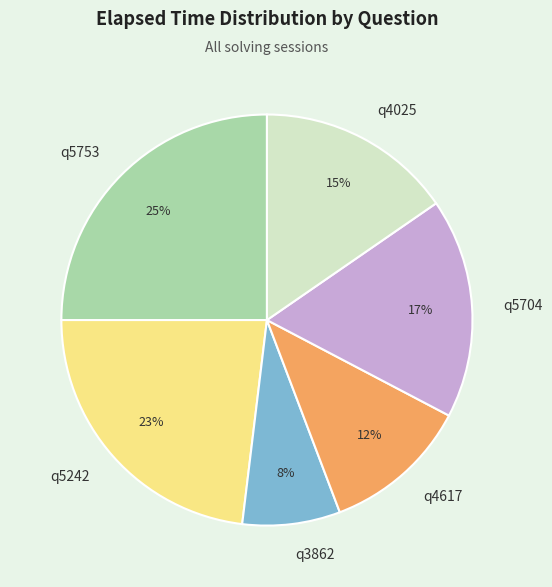

Is q5753 the majority of the pie?

No